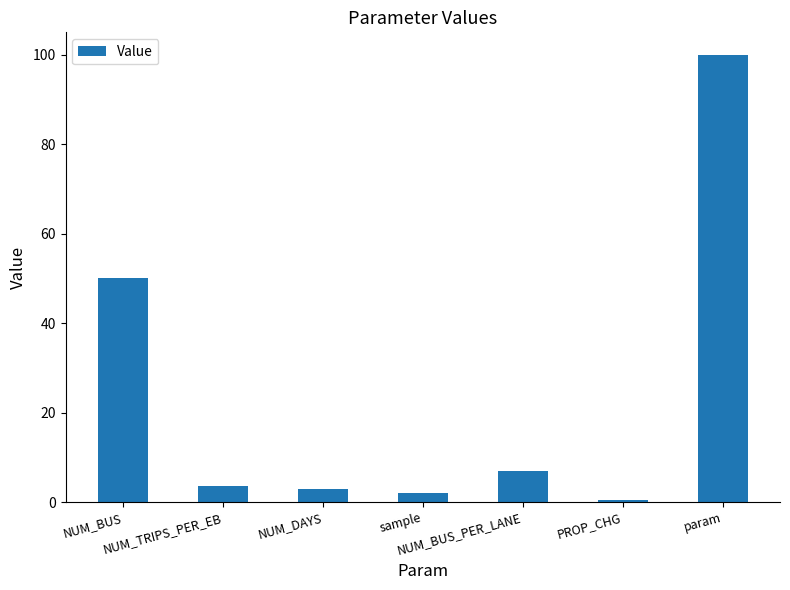

What is the greatest value displayed?

100.0